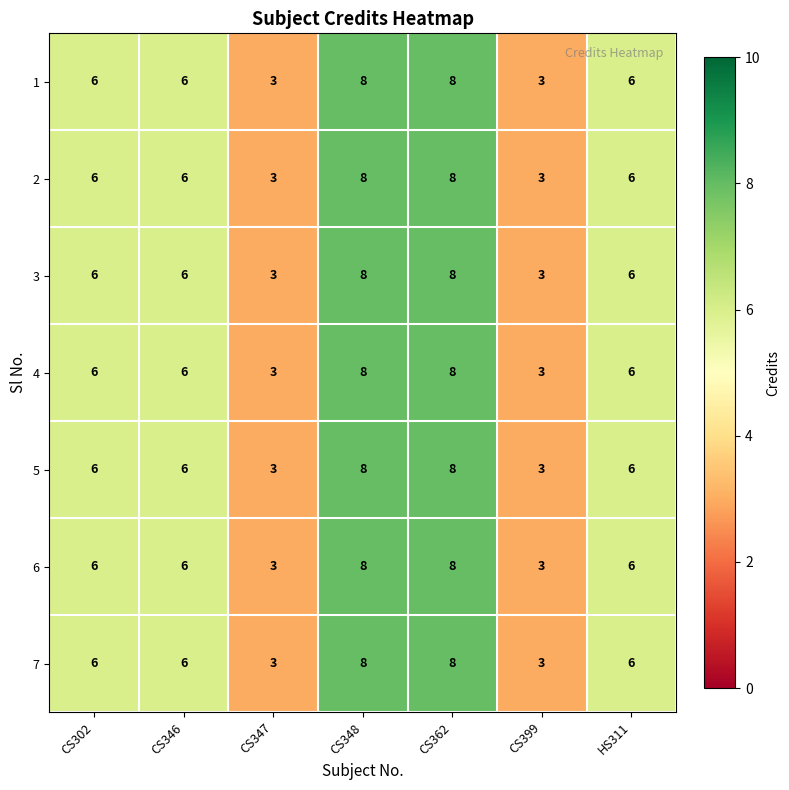

What is the total value across all series at CS362?

56